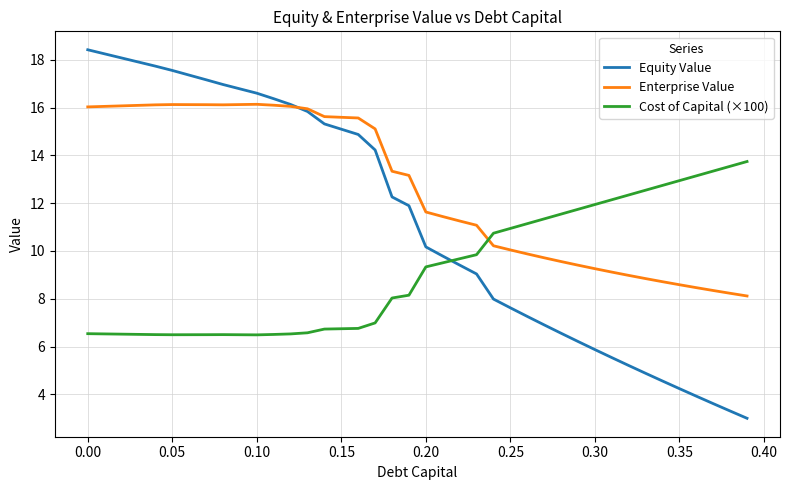

Which series has the largest total across all categories?

Enterprise Value